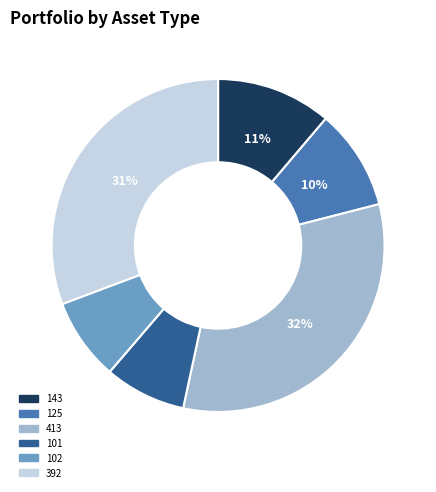

To the nearest percent, what portion does 125 represent?

10%